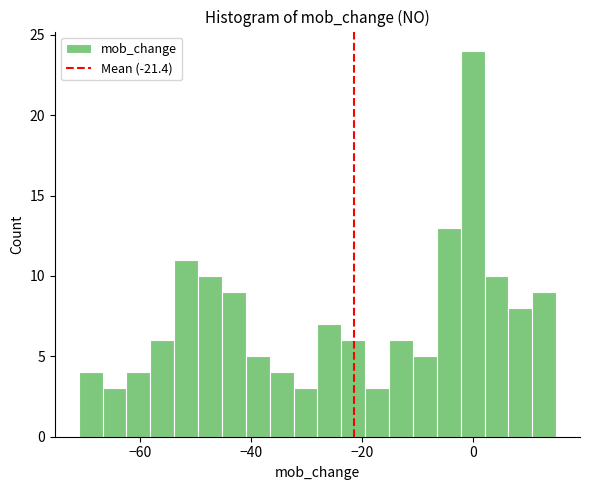

Around what value on the x-axis is the tallest bar? Give the approximate position of its centre, as read against the axis.

0